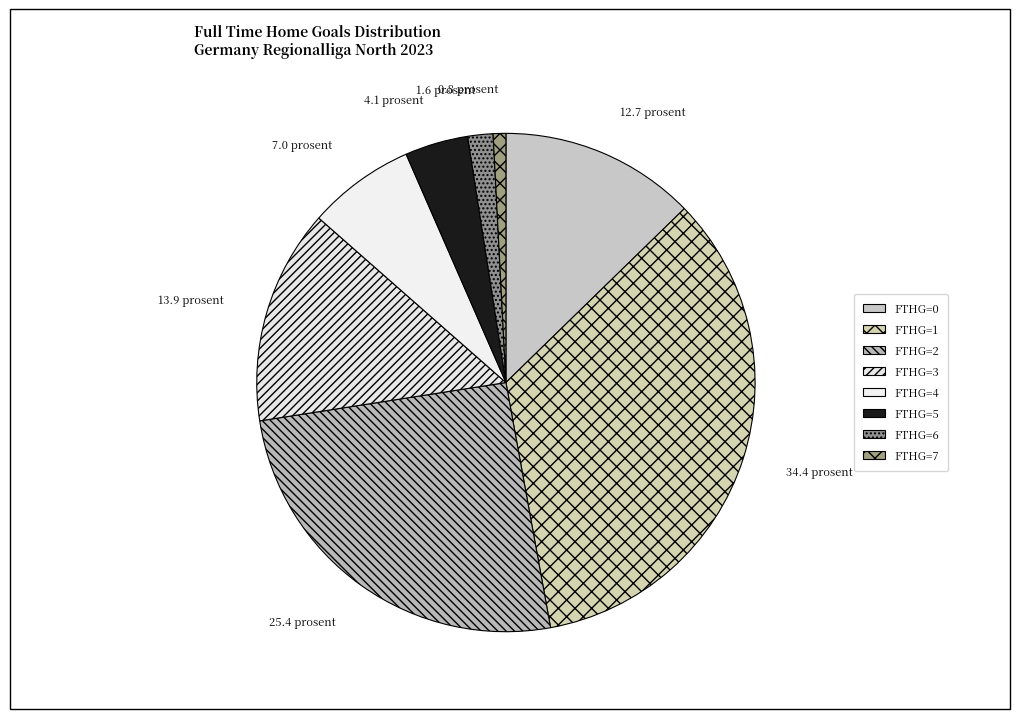

Count the number of slices in the pie.

8